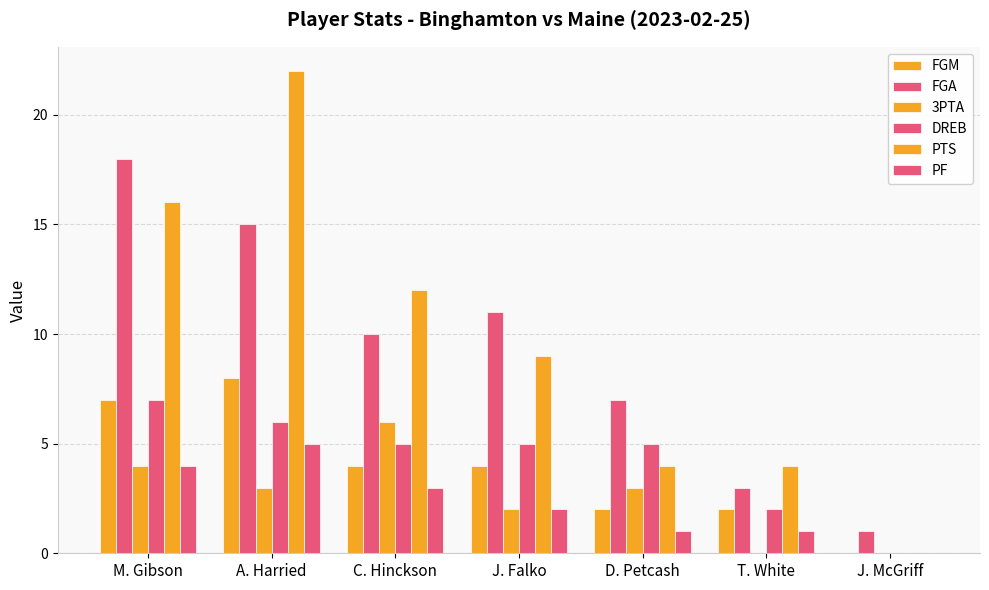

What is the difference between the highest and lowest values at A. Harried?

19